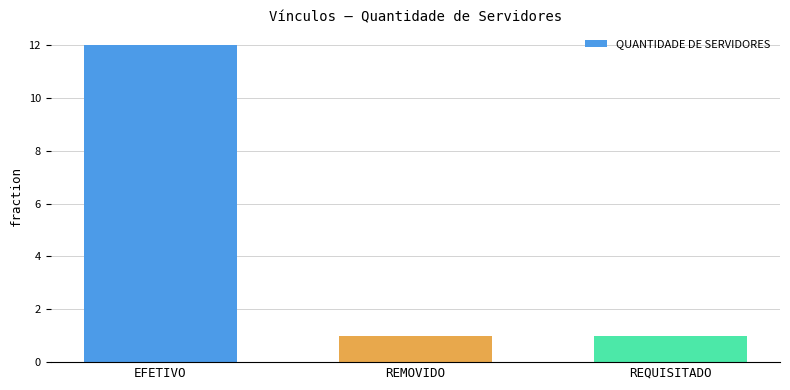

What is the label of the 3rd bar from the left?

REQUISITADO